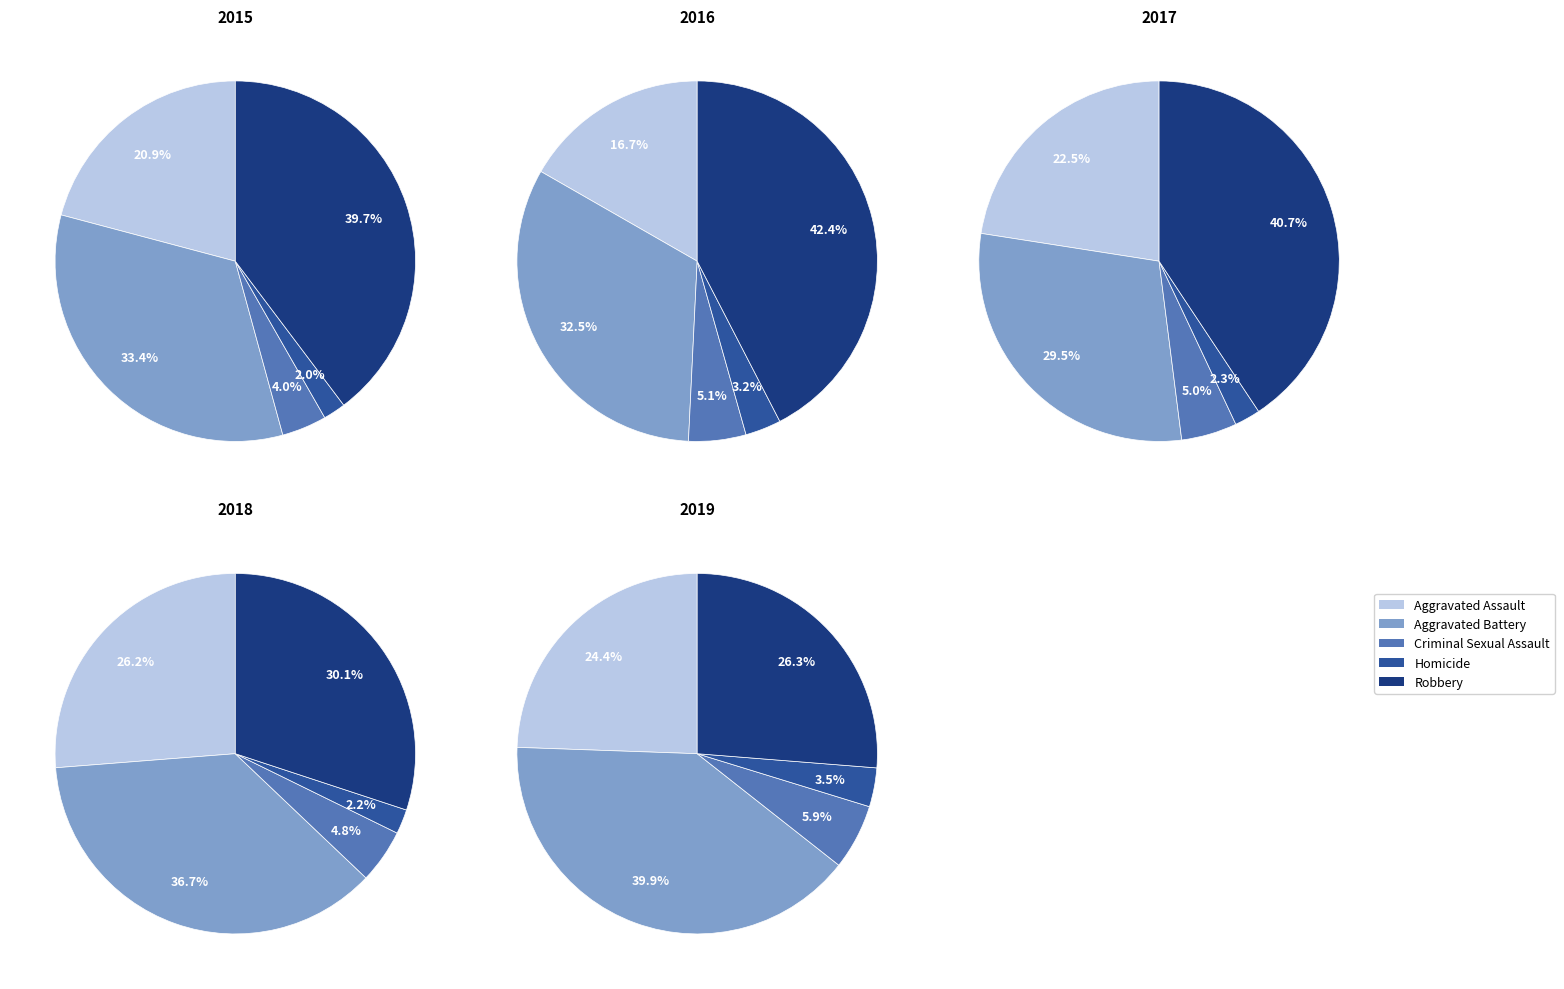

To the nearest percent, what portion does Homicide represent?

2%